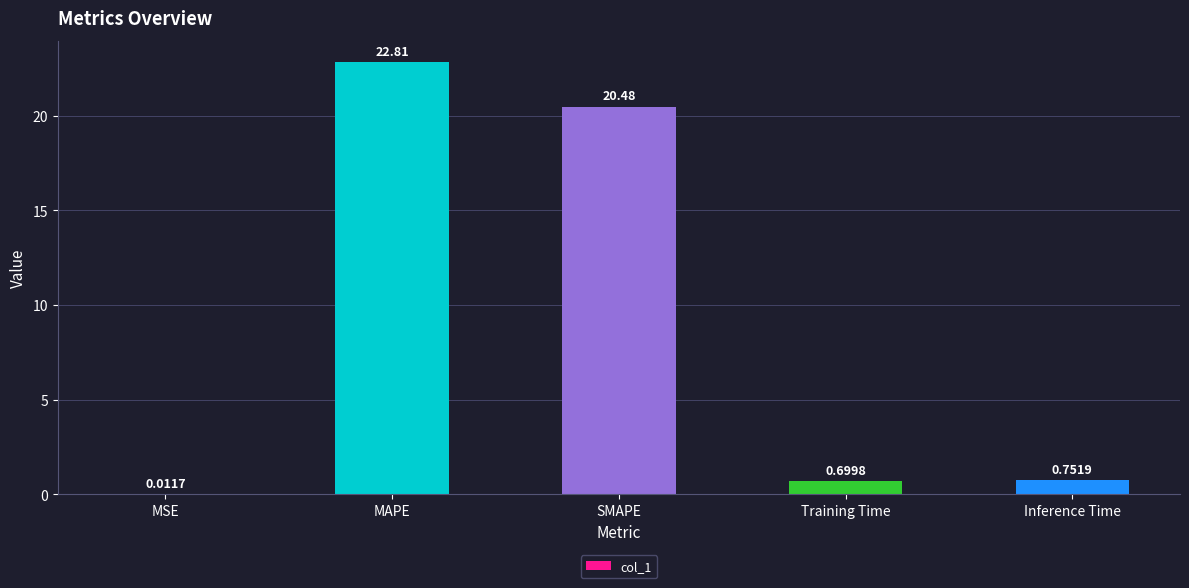

Which has a higher value, Inference Time or SMAPE?

SMAPE